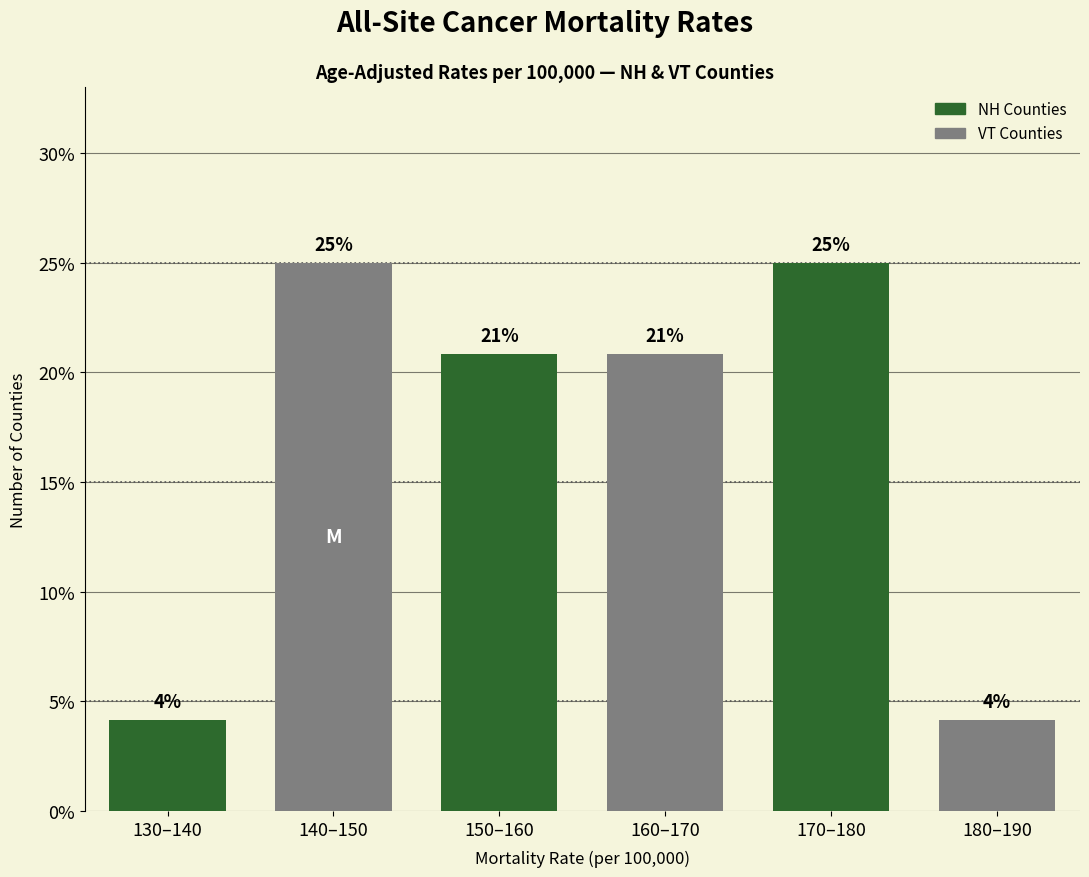

Are the bars horizontal?

No